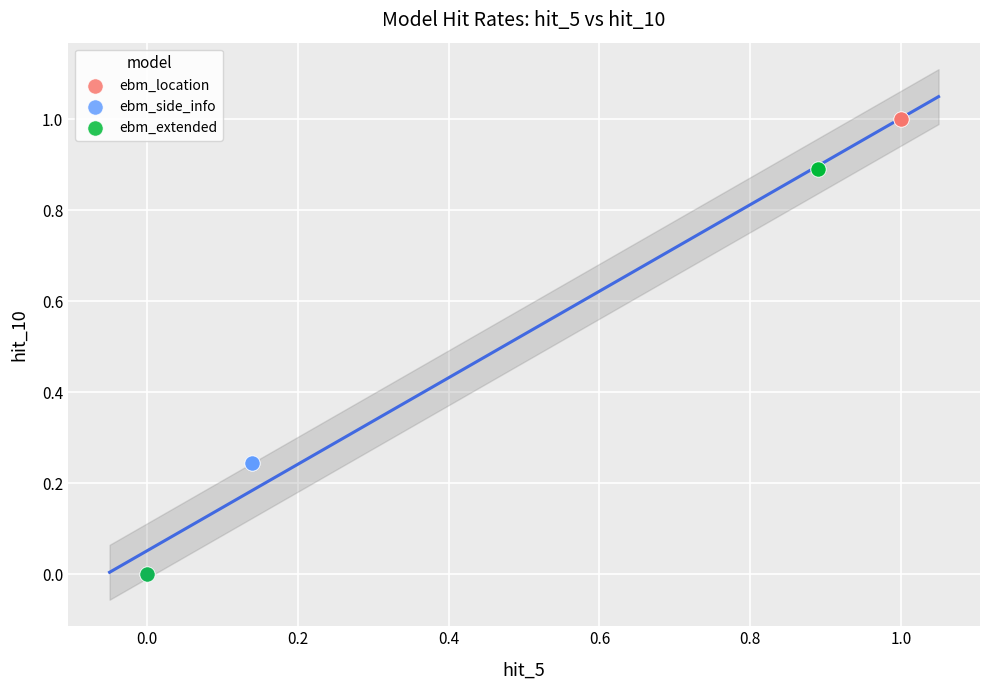

Which series has the largest Y range (max minus min)?

ebm_location